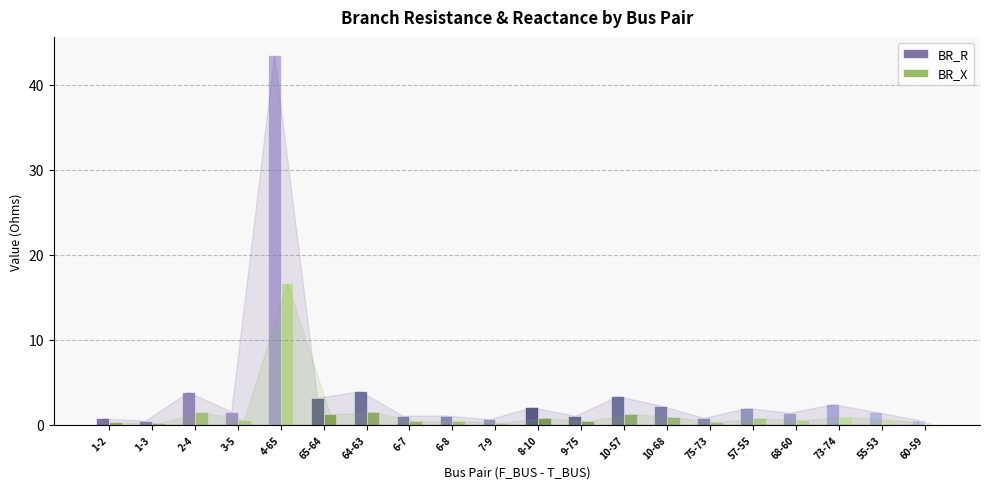

At which category is the sum across all series the highest?

4-65